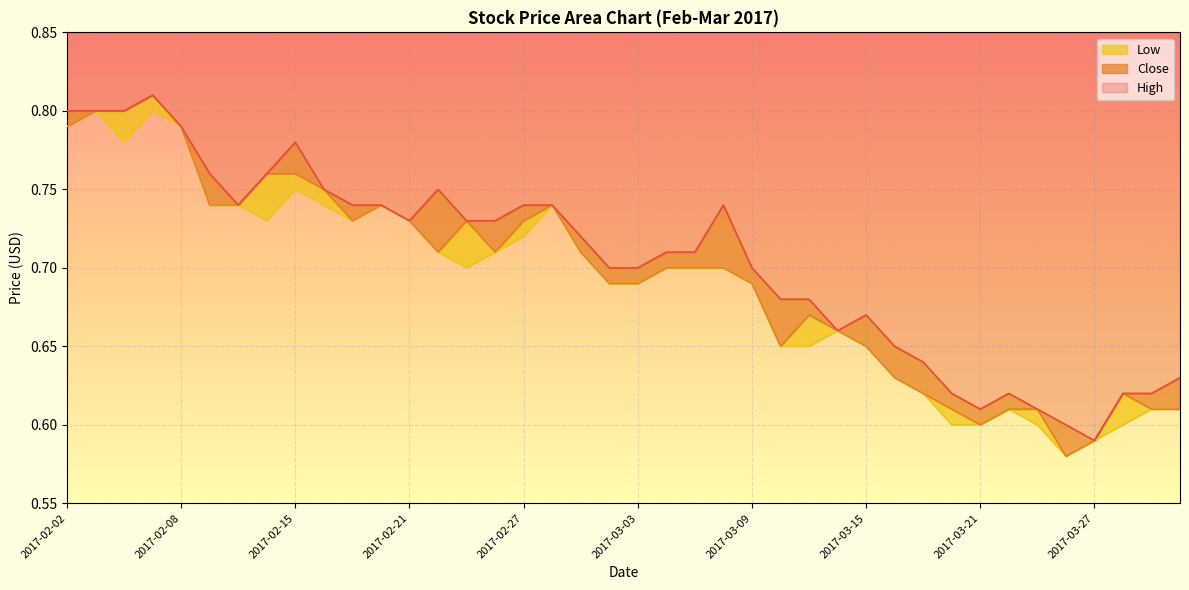

Which label corresponds to the smallest value in the chart?

2017-03-24